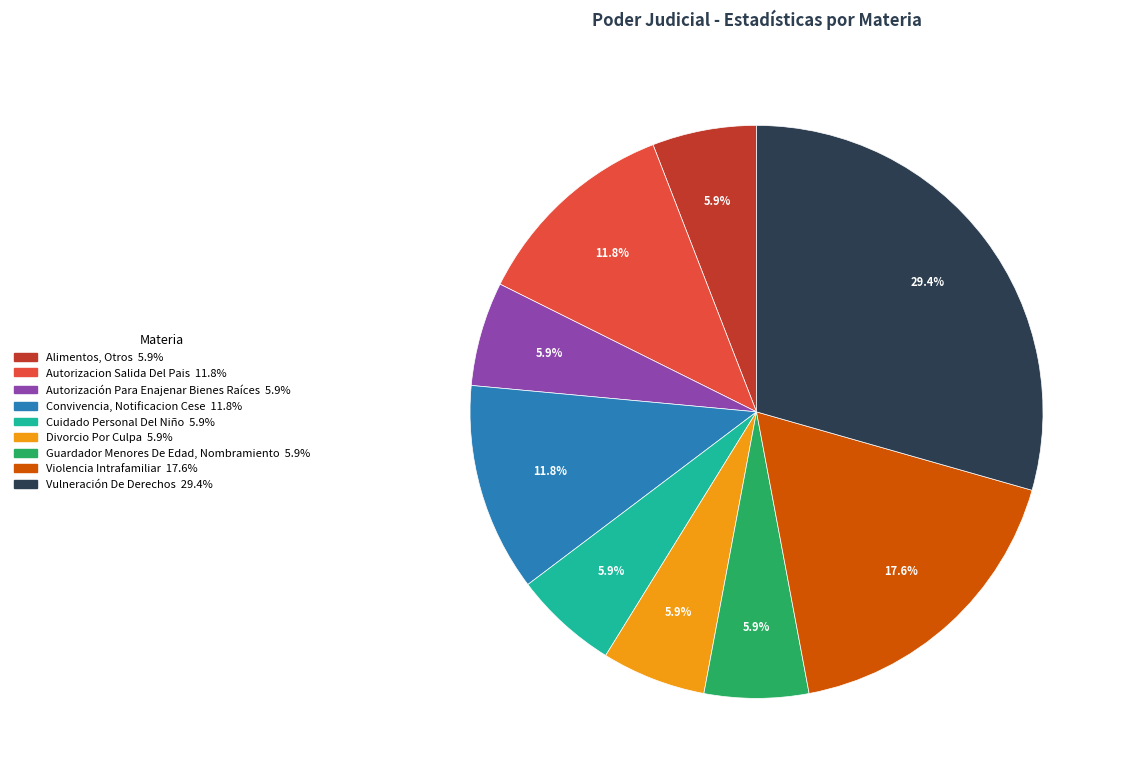

How many slices are in this pie chart?

9